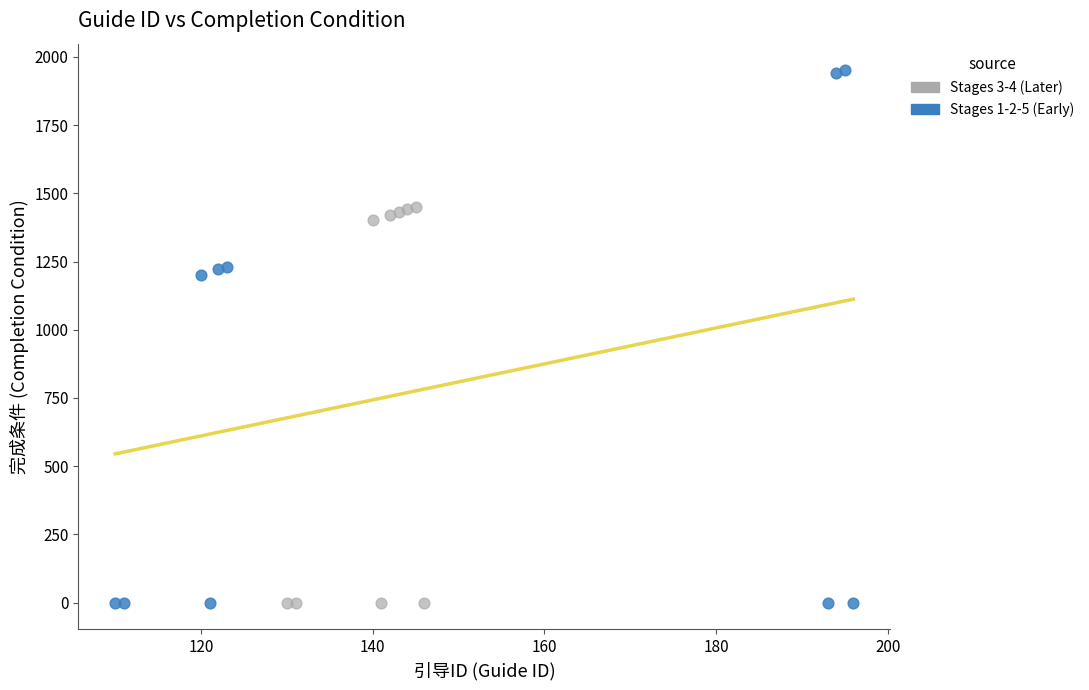

Which series has the widest spread of Y values?

Stages 1-2-5 (Early)